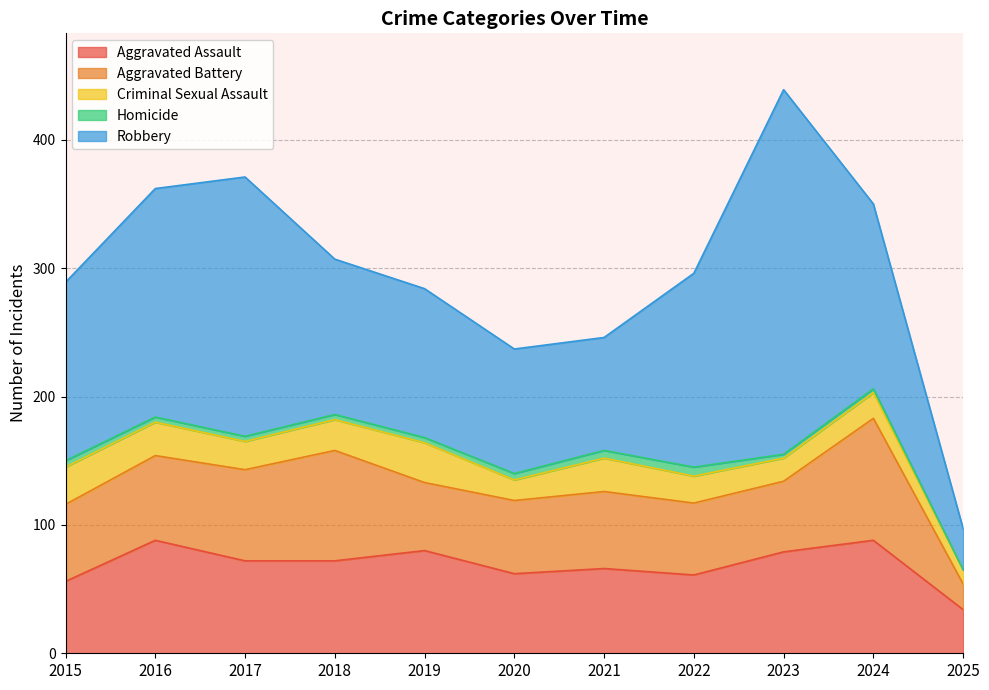

True or false: Homicide and Aggravated Assault intersect in this chart.

False